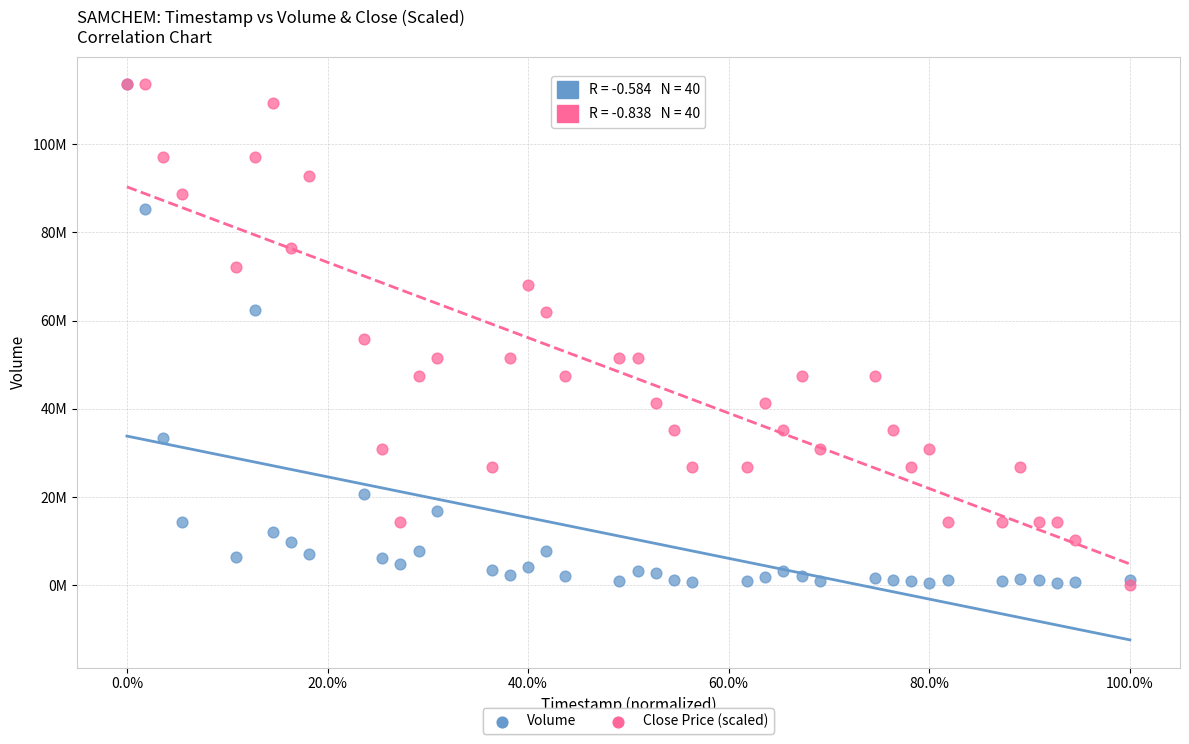

What are all the series names shown in the legend?

Volume, Close Price (scaled)